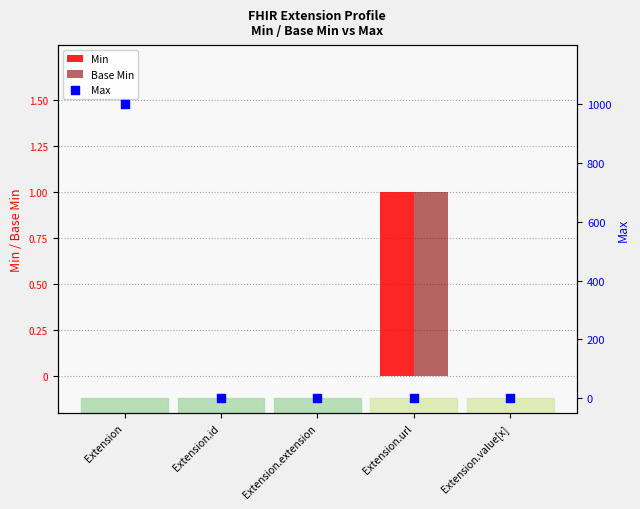

What are all the series names shown in the legend?

Min, Base Min, Max